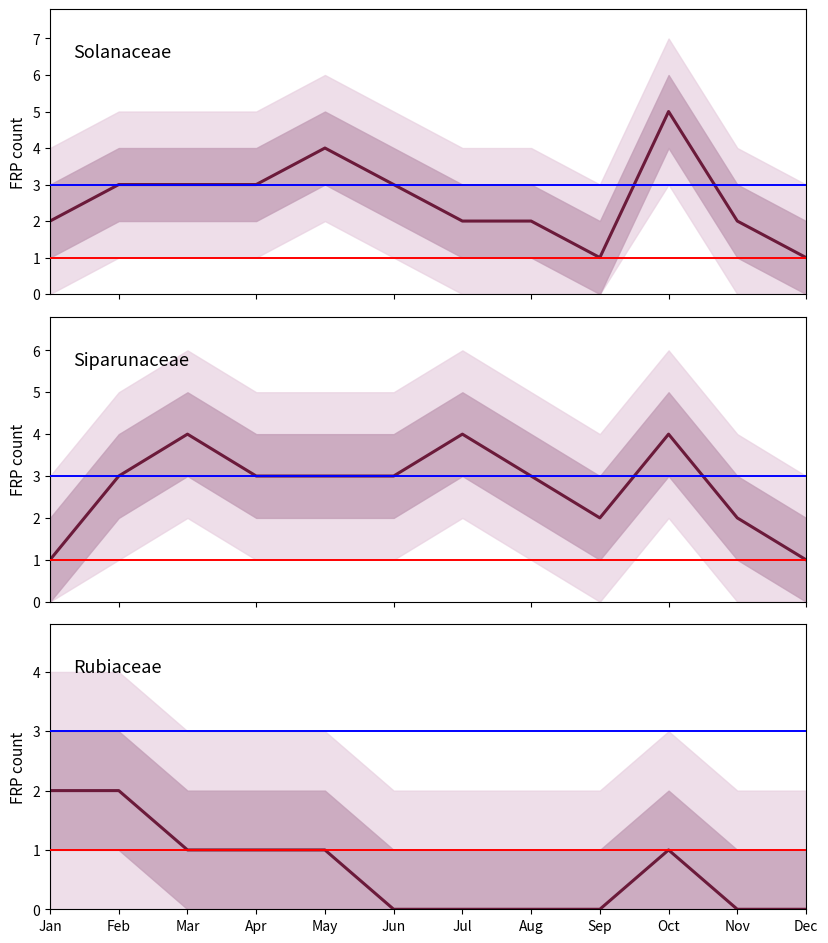

Which series has the widest spread of values?

Solanaceae